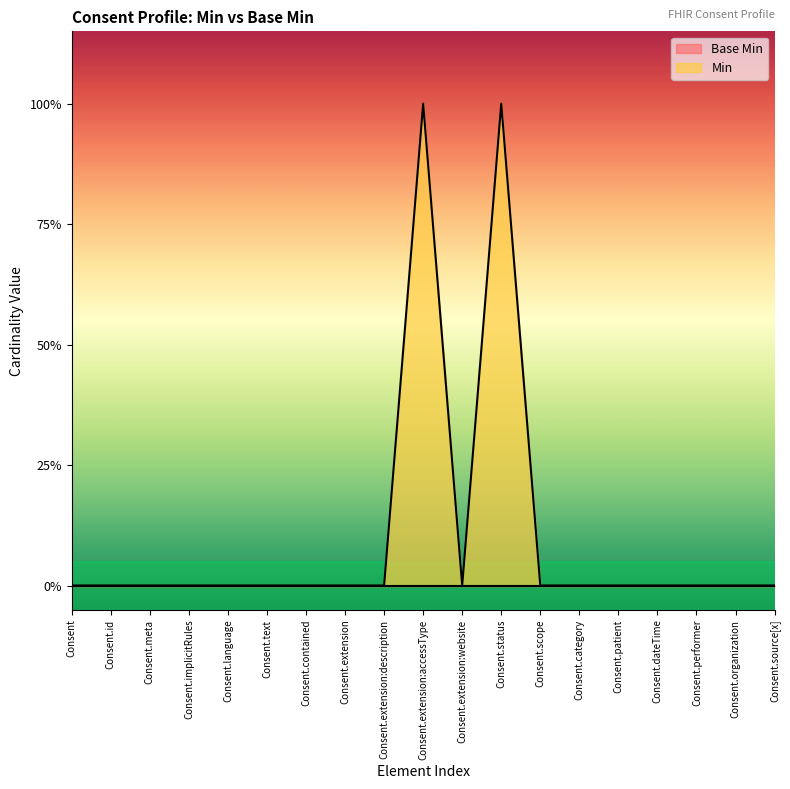

What is the change in value from Consent to Consent.extension:accessType?

+1